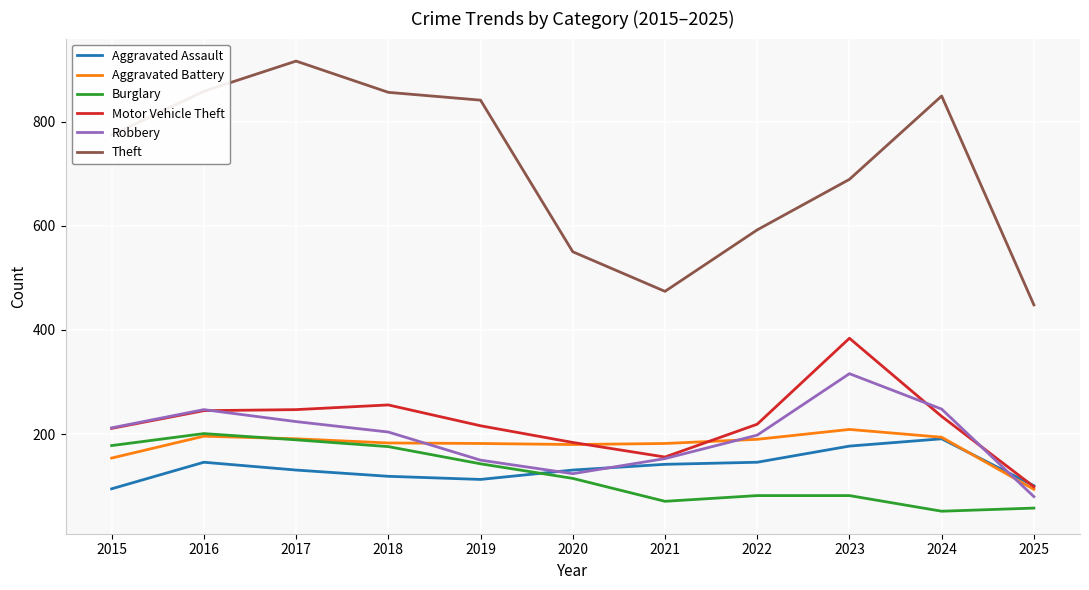

What is the maximum value shown in the chart?

916